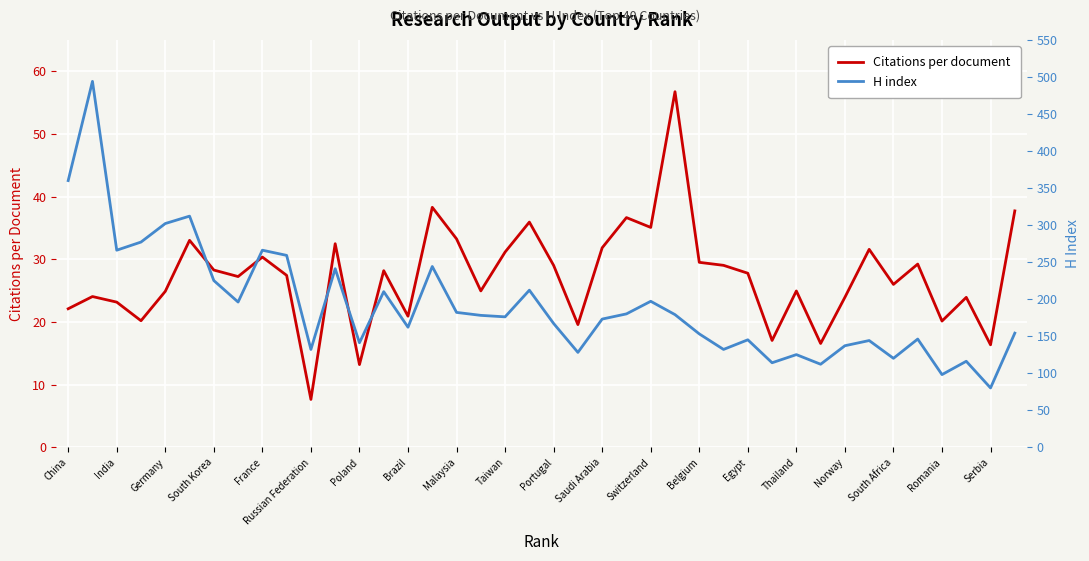

True or false: Citations per document has a value of 6.0 at Brazil.

False